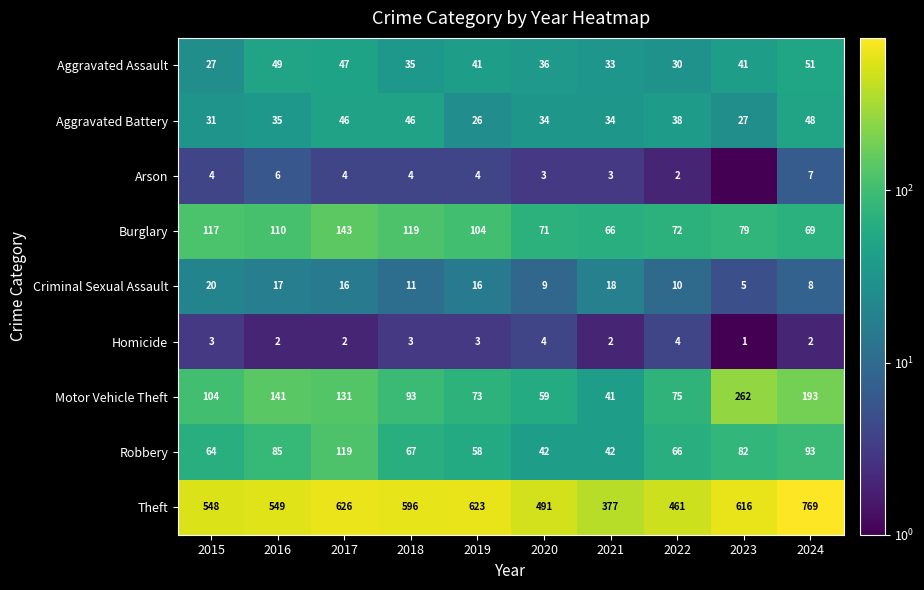

What is the maximum value for Robbery?

119.0